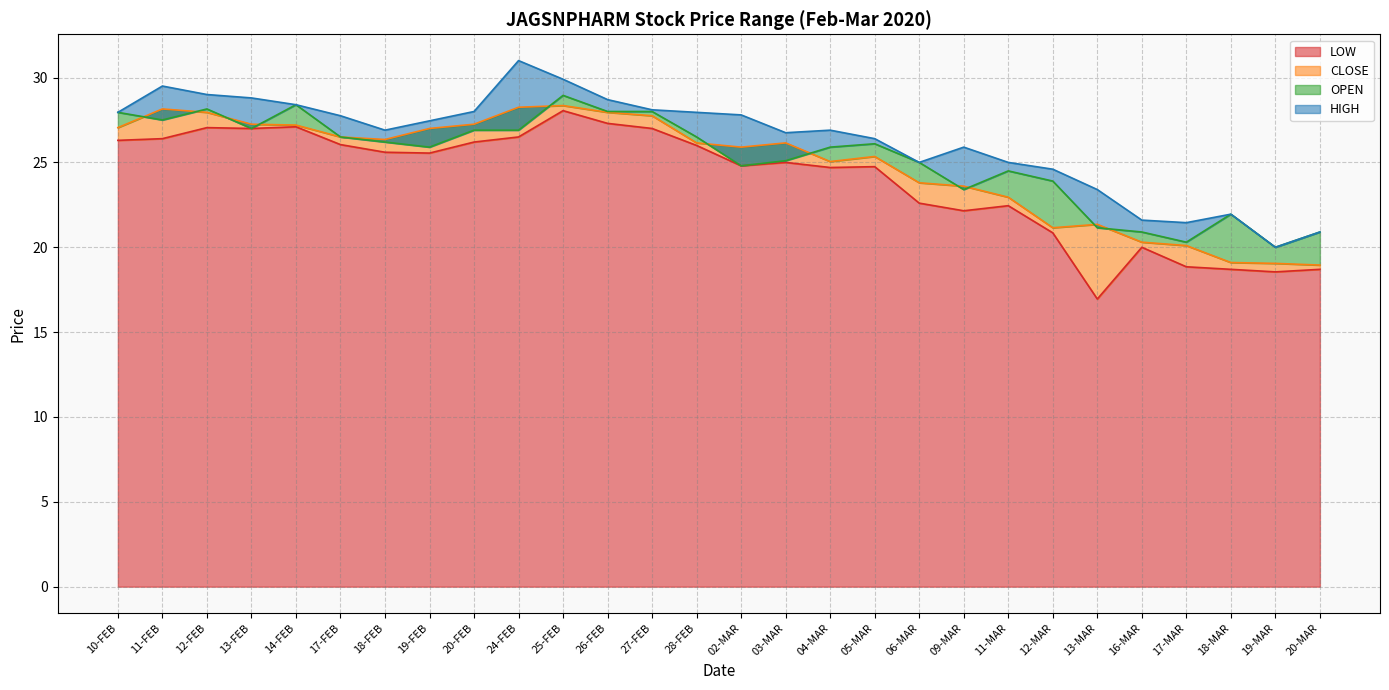

True or false: LOW and OPEN cross at least once.

False